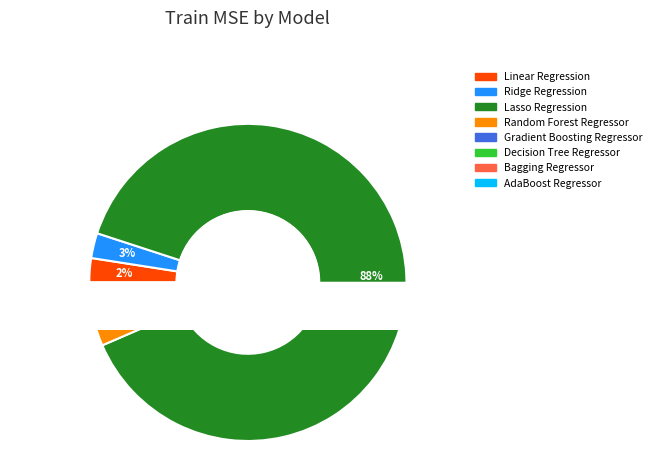

To the nearest percent, what is the difference between the largest and smallest slice percentages?

88%